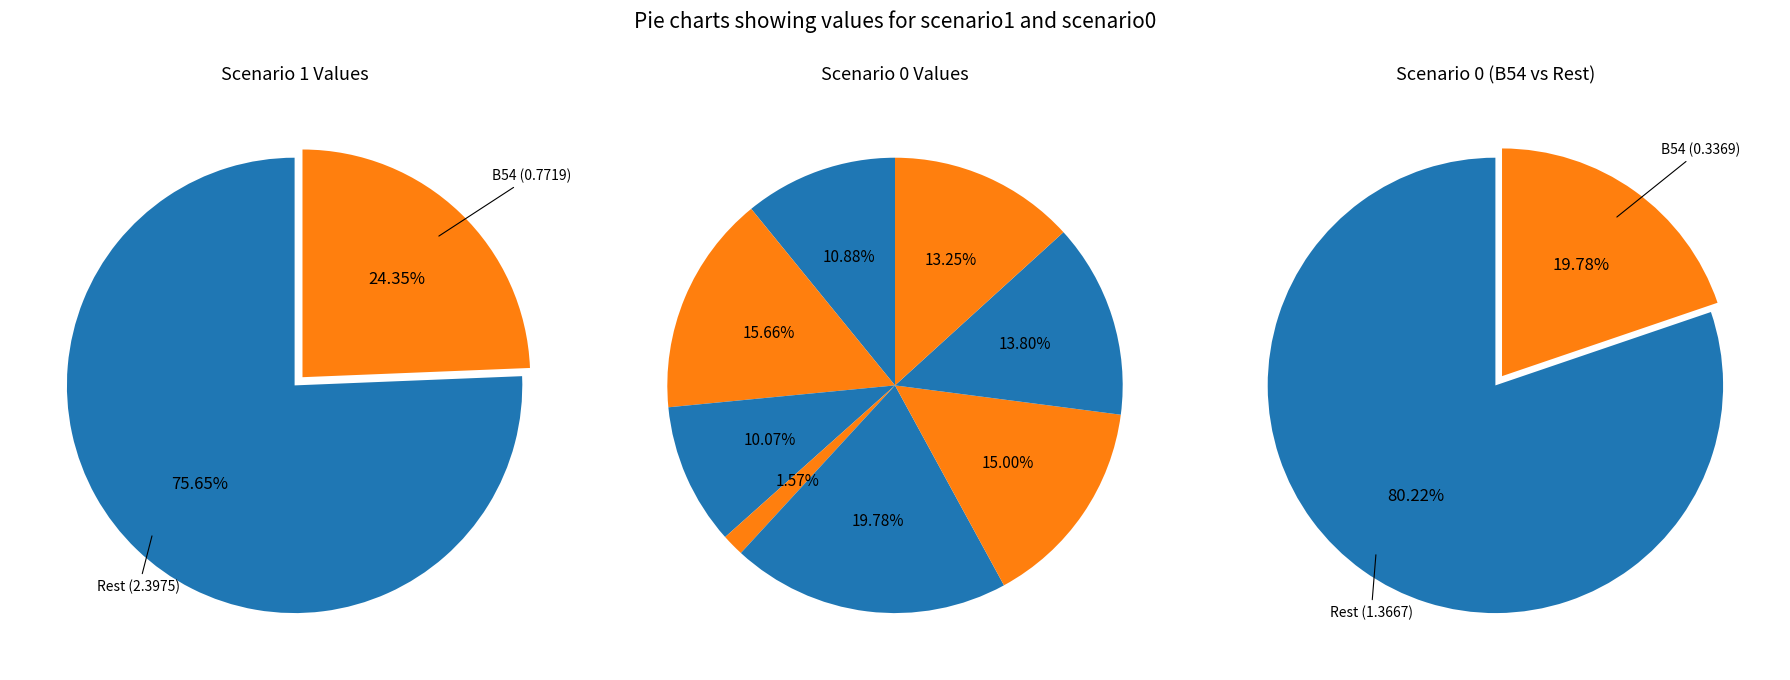

To the nearest percent, what is the difference between the 6 and 2 slice percentages?

1%